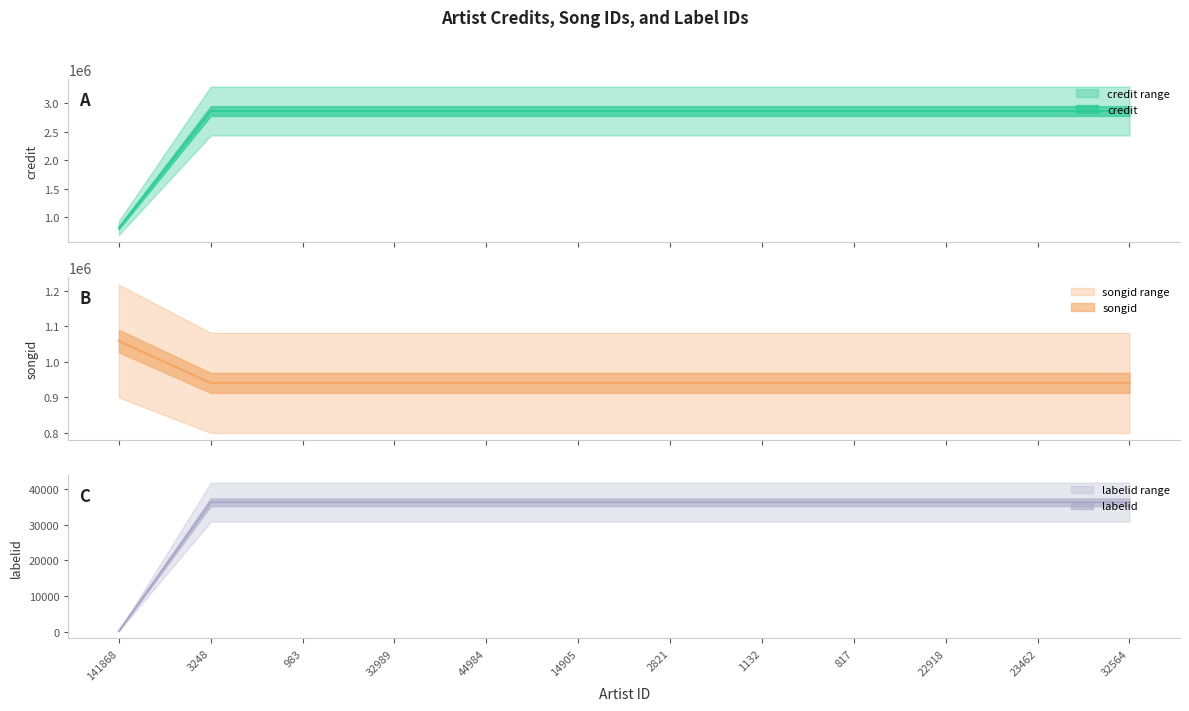

How many times do credit and songid cross each other?

1